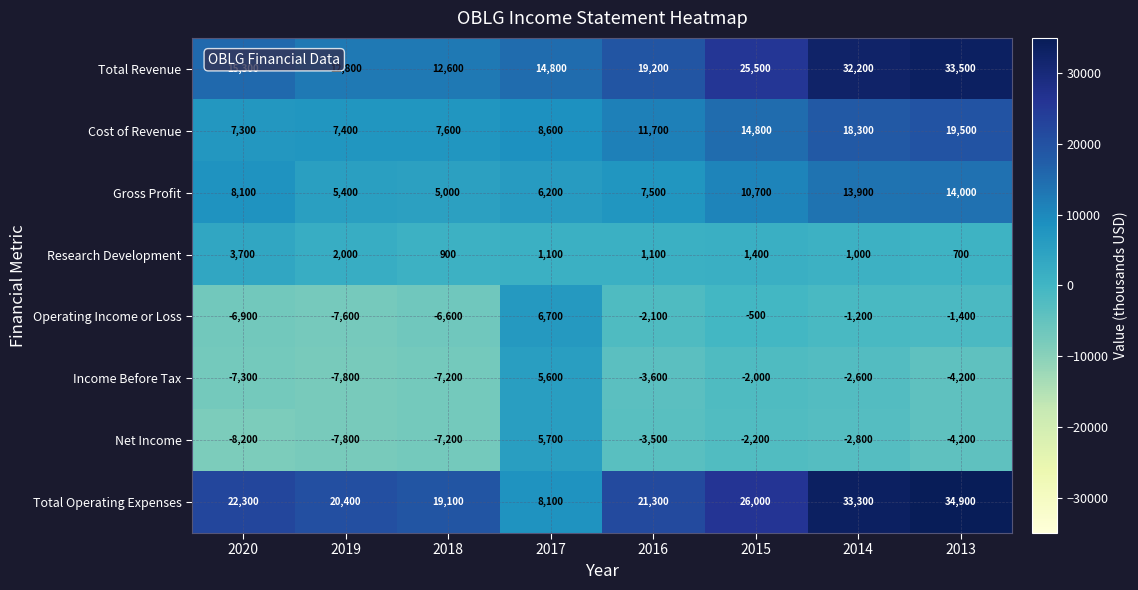

The value of Income Before Tax at 2015 is -1225. True or false?

False